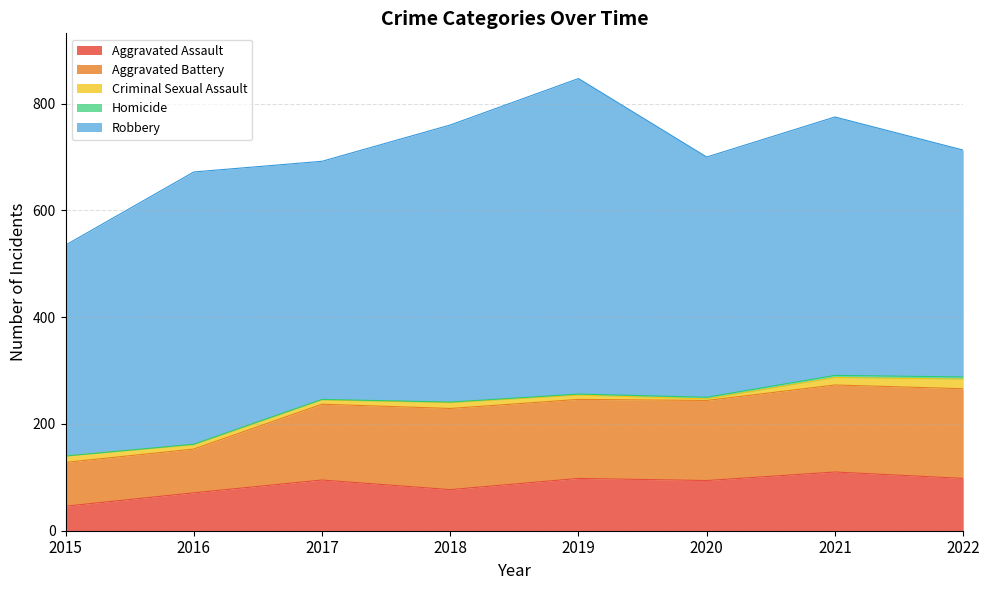

How many interior local valleys does the Criminal Sexual Assault series have?

1